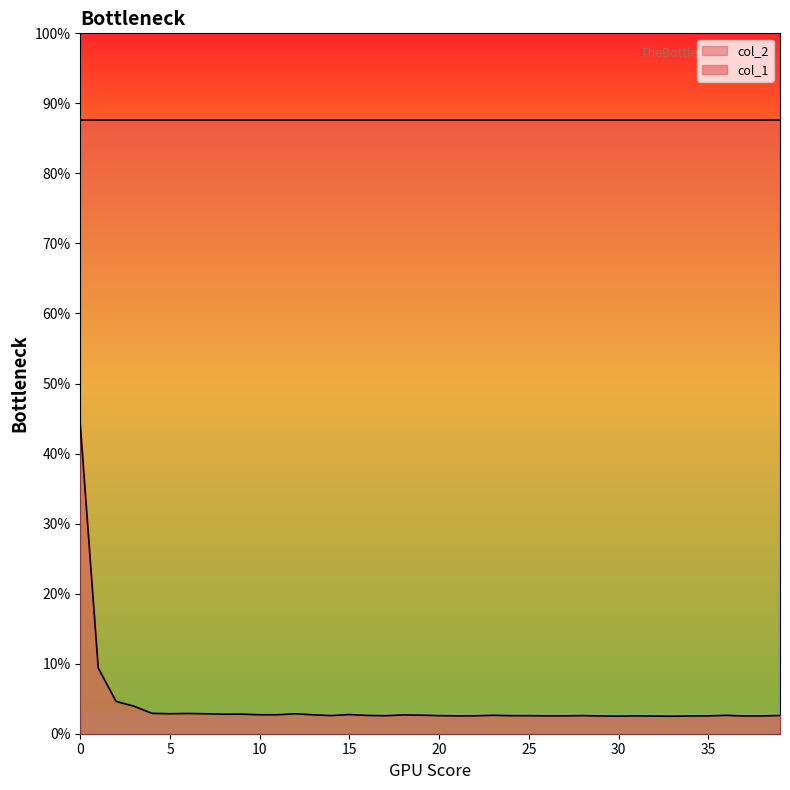

Does the chart display data point markers on the line(s)?

No